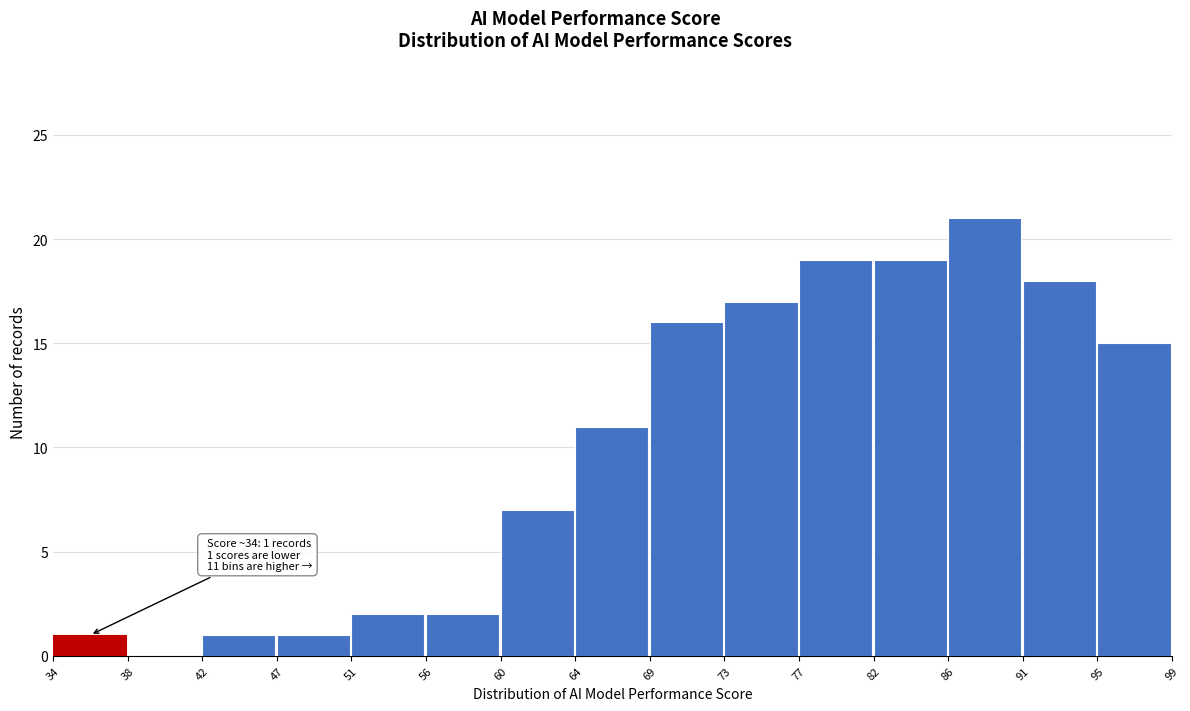

Reading right to left, transcribe all the data shown in this chart.

95=15	91=18	86=21	82=19	77=19	73=17	69=16	64=11	60=7	56=2	51=2	47=1	42=1	38=0	34=1